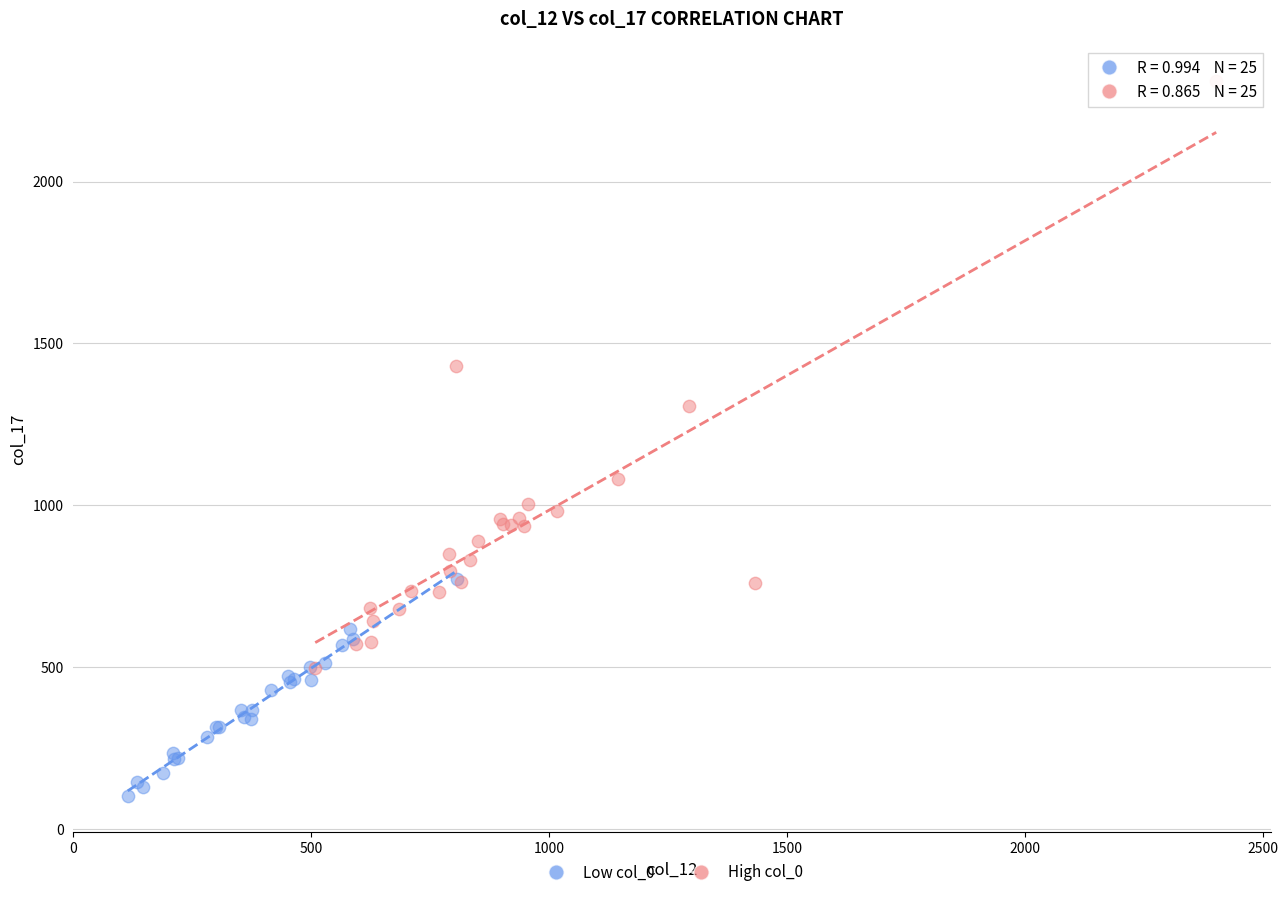

Which series reaches the maximum Y coordinate?

High col_0